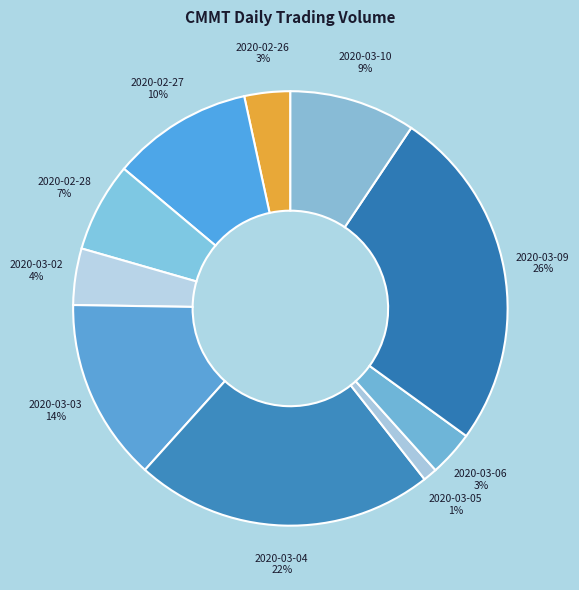

To the nearest percent, what percentage of the pie is 2020-02-26?

3%